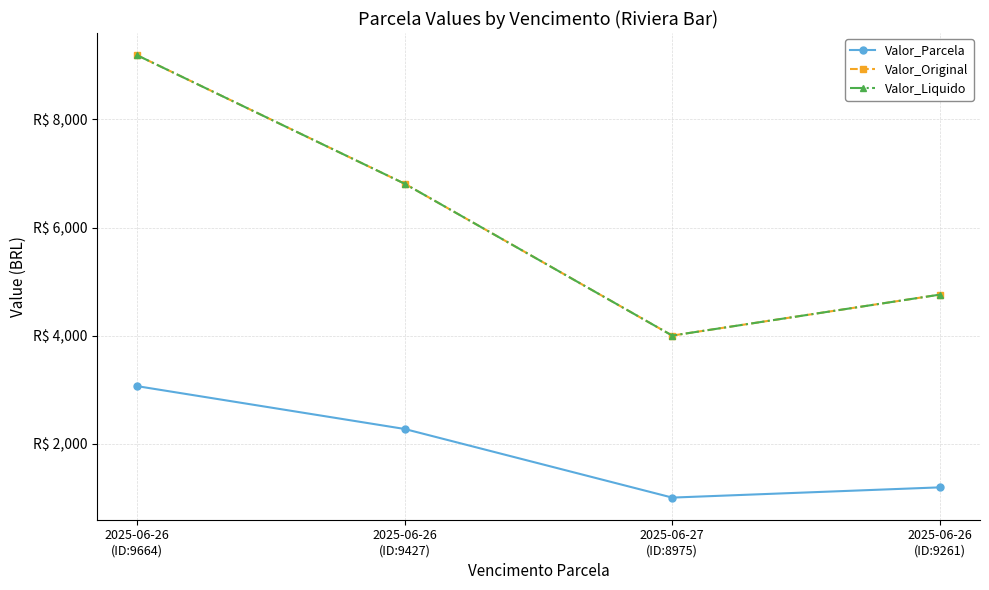

What position from the left is 2025-06-26
(ID:9664)?

1